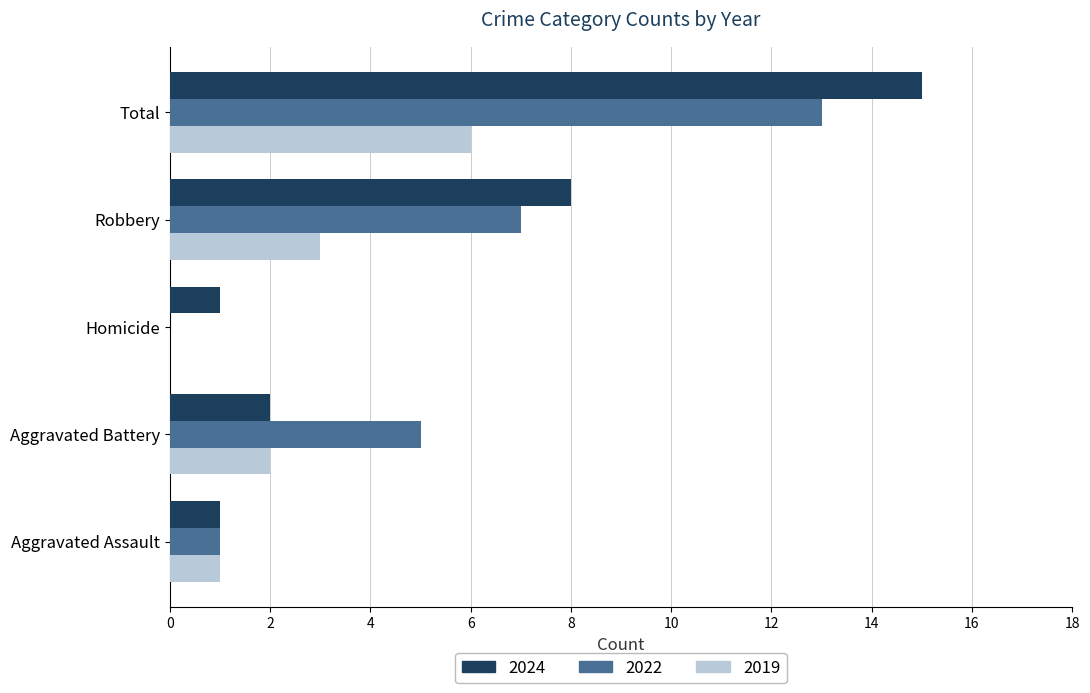

What is the total value across all series at Aggravated Assault?

3